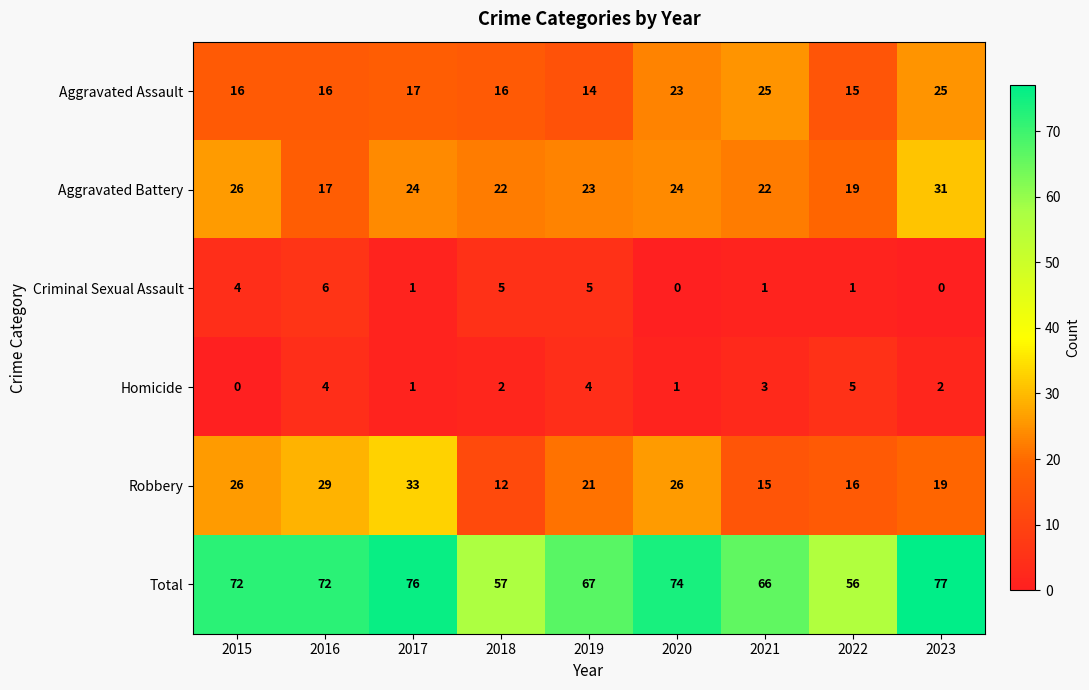

At which category is the sum across all series the highest?

2023